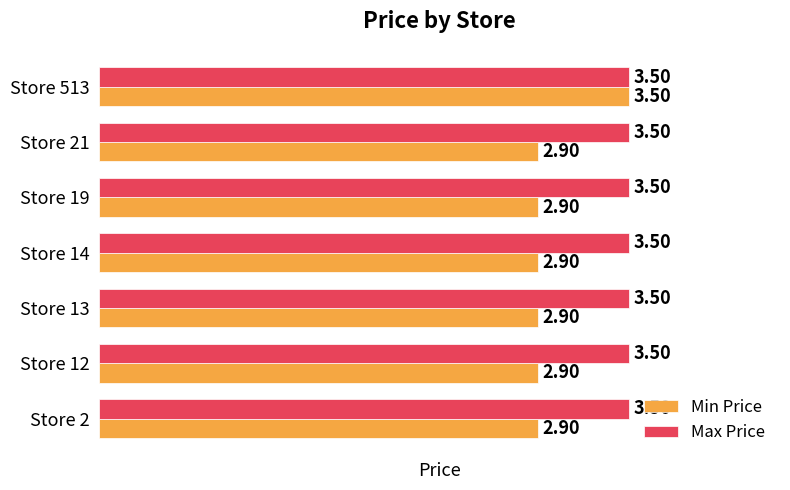

Which series has the widest spread of values?

Min Price